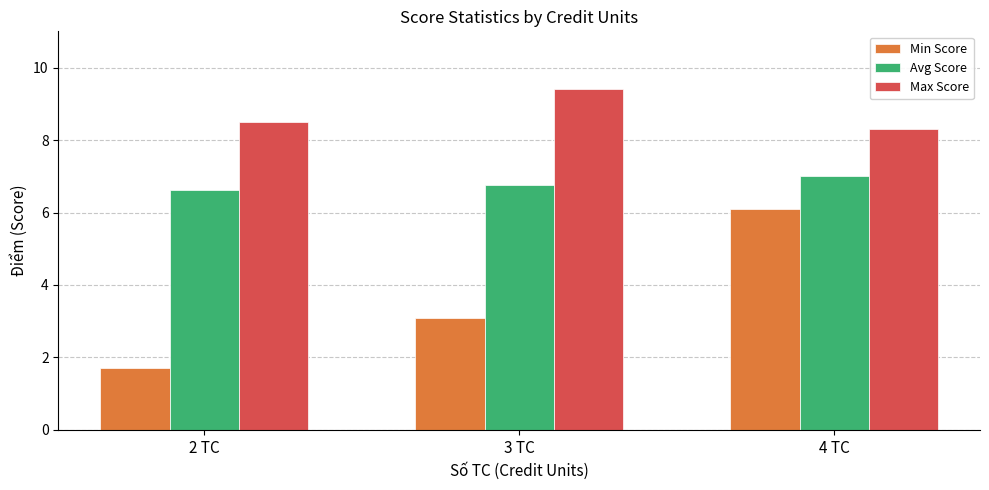

What is the total value across all series at 2 TC?

16.8